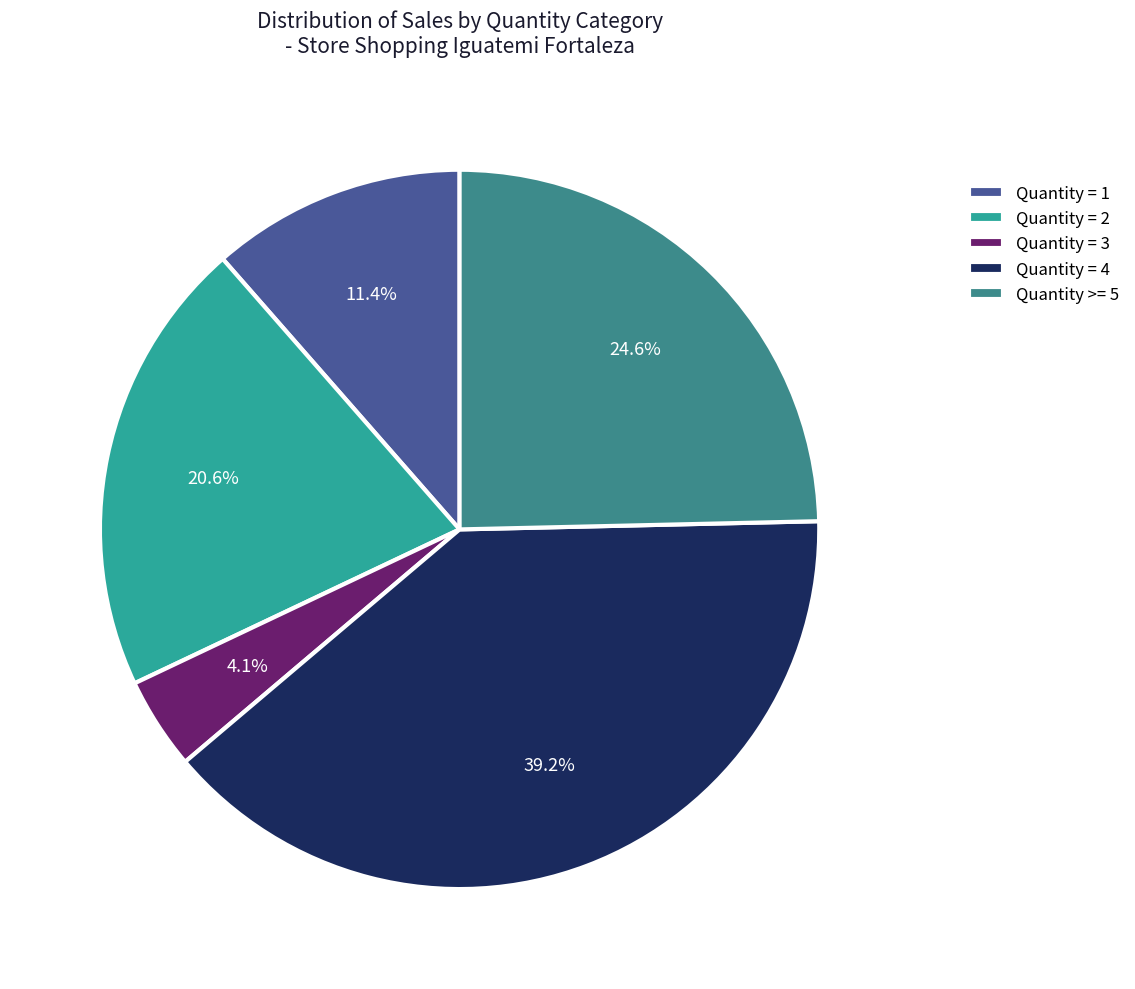

How many slices are in this pie chart?

5